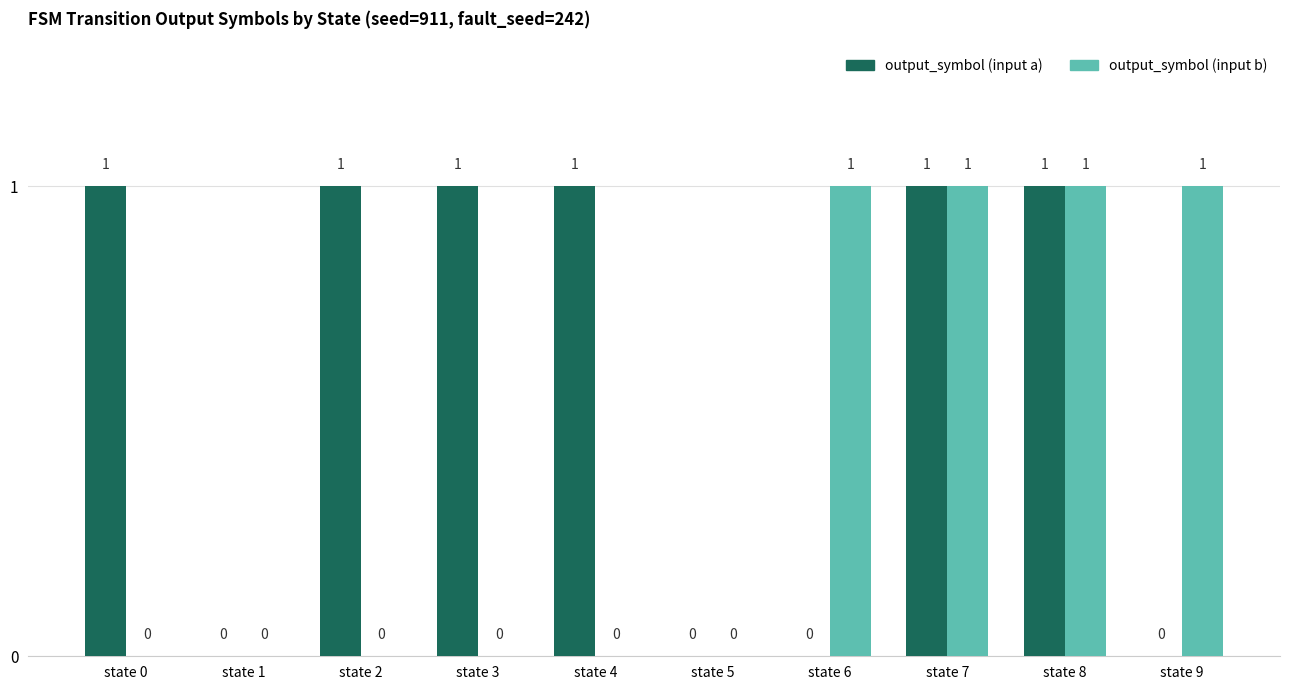

Which series changed the most between state 0 and state 7?

output_symbol (input b)